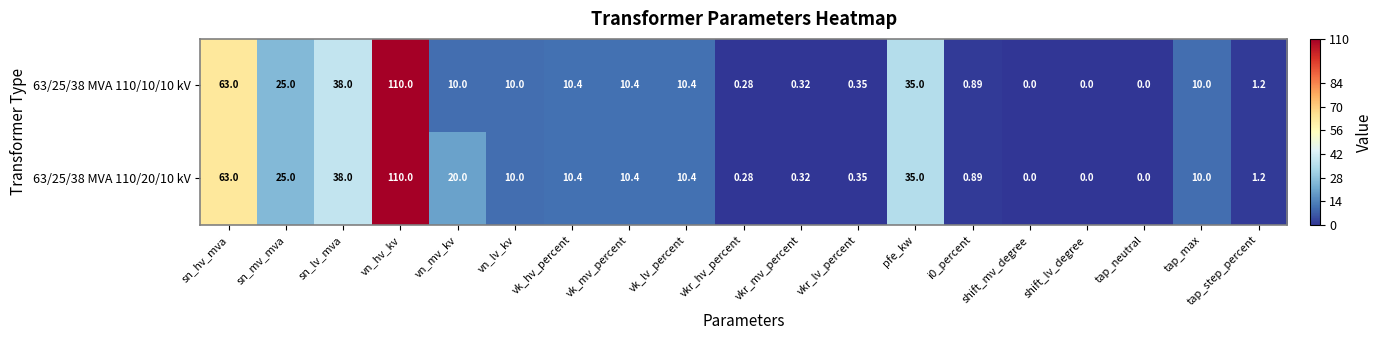

Is the value of 63/25/38 MVA 110/20/10 kV at sn_mv_mva greater than the value of 63/25/38 MVA 110/10/10 kV at vk_hv_percent?

Yes